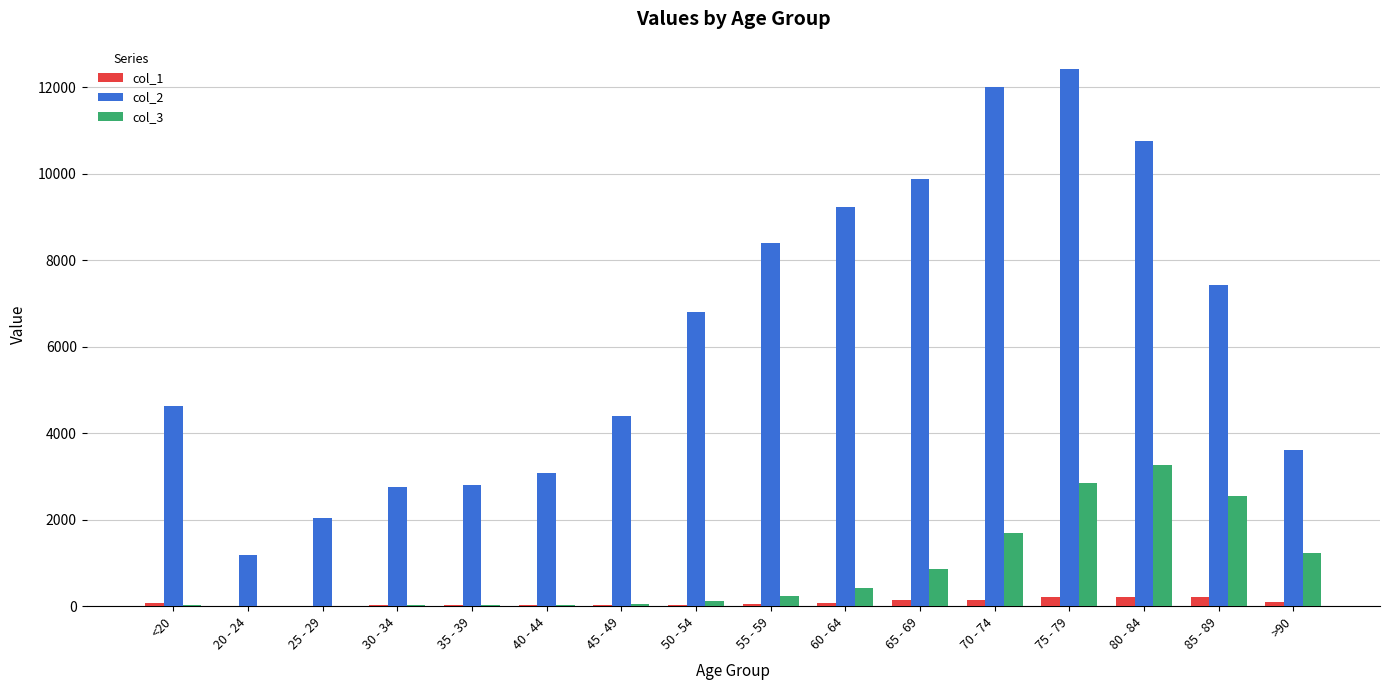

The value of col_2 at 45 - 49 is 4396. True or false?

True